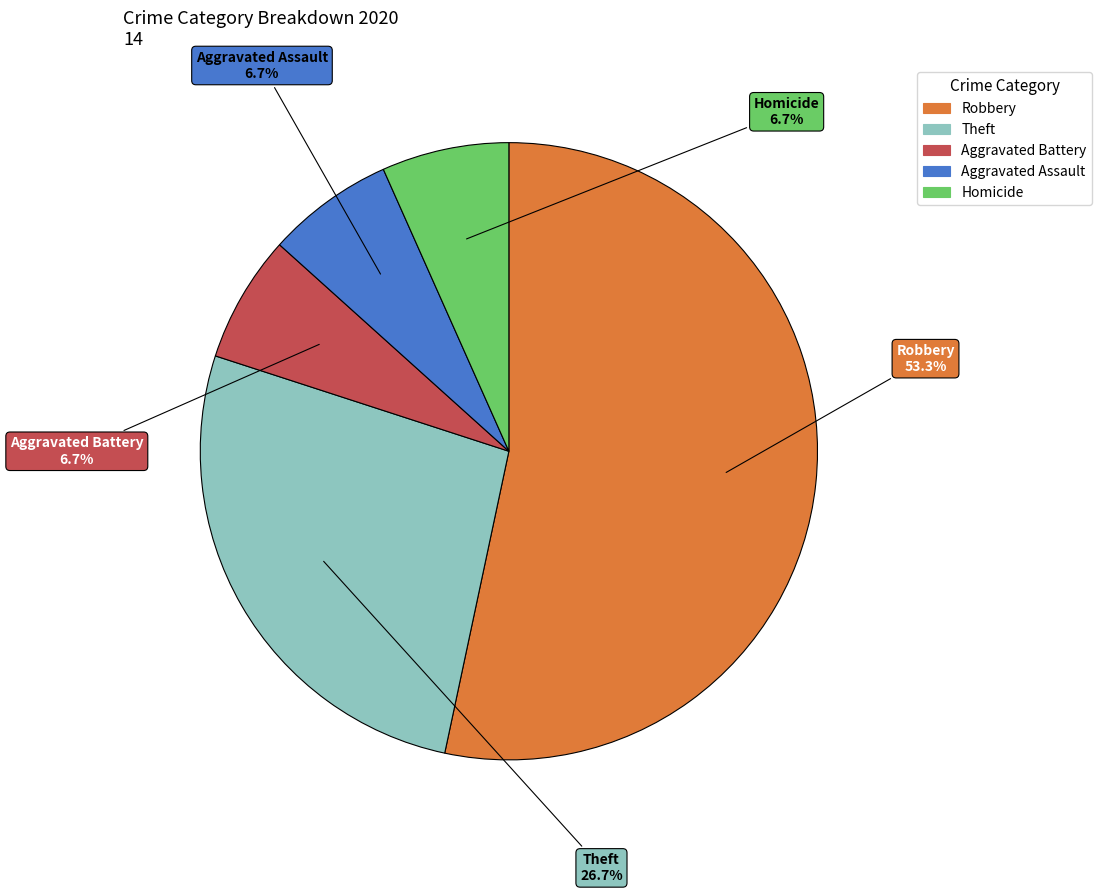

Which has a higher value, Homicide or Robbery?

Robbery